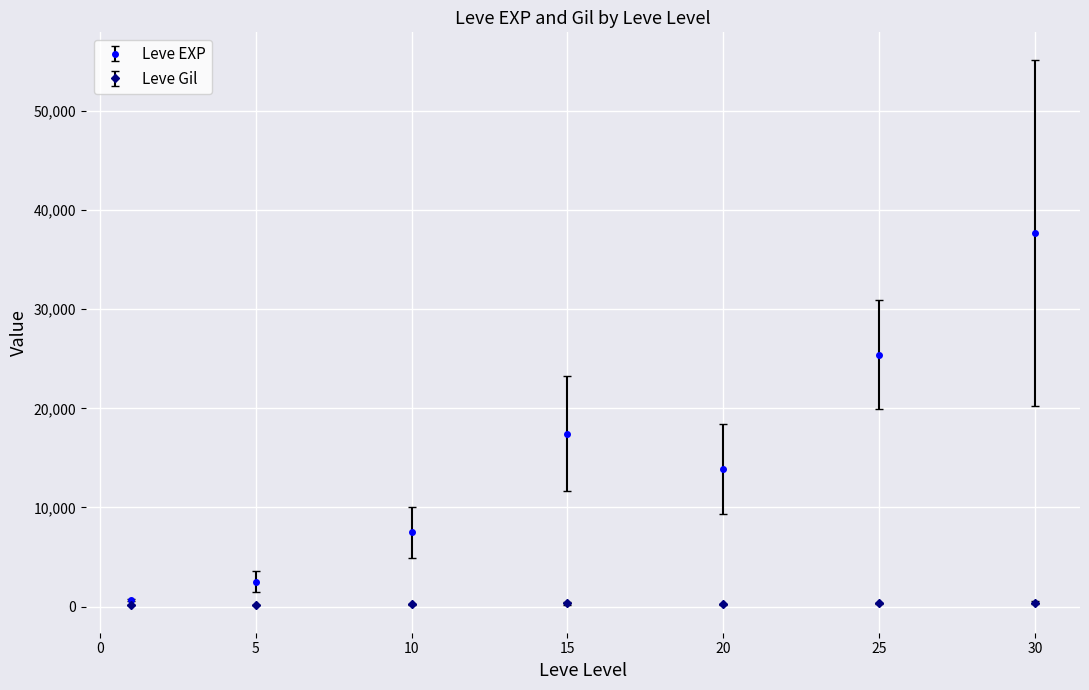

List the series in order of their peak value, lowest first.

Leve Gil, Leve EXP